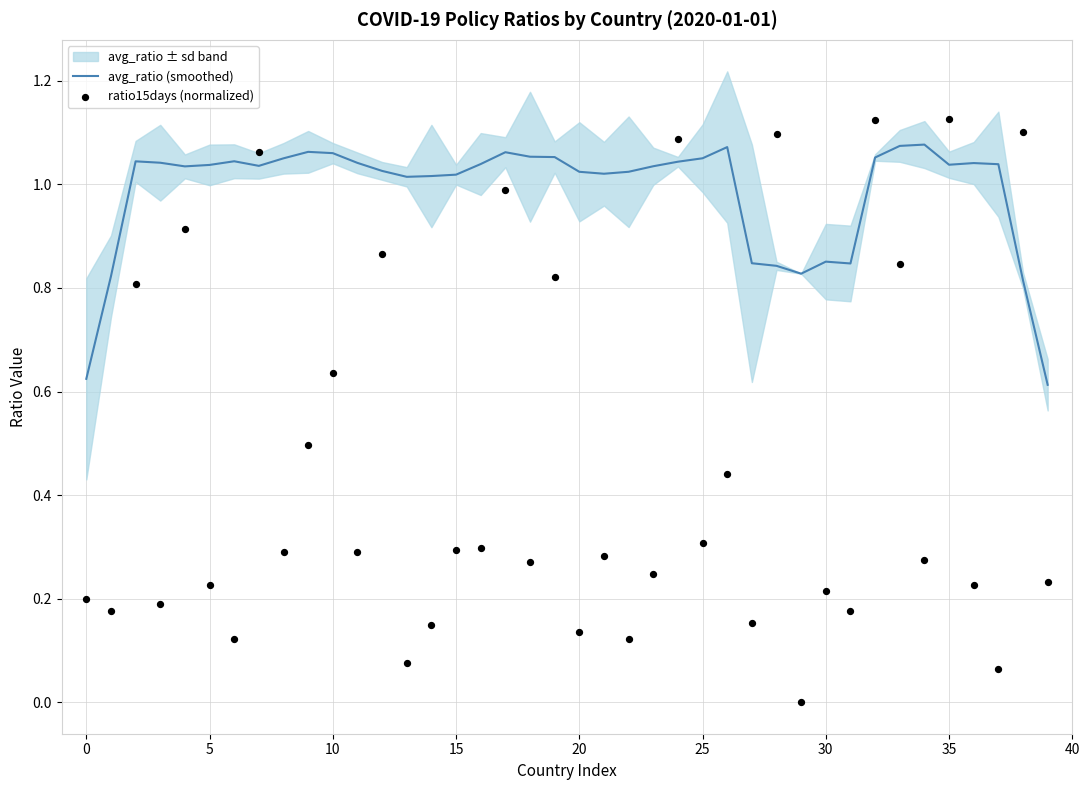

Is the value of ratio15days (normalized) at 21 greater than the value of avg_ratio (smoothed) at −5?

No